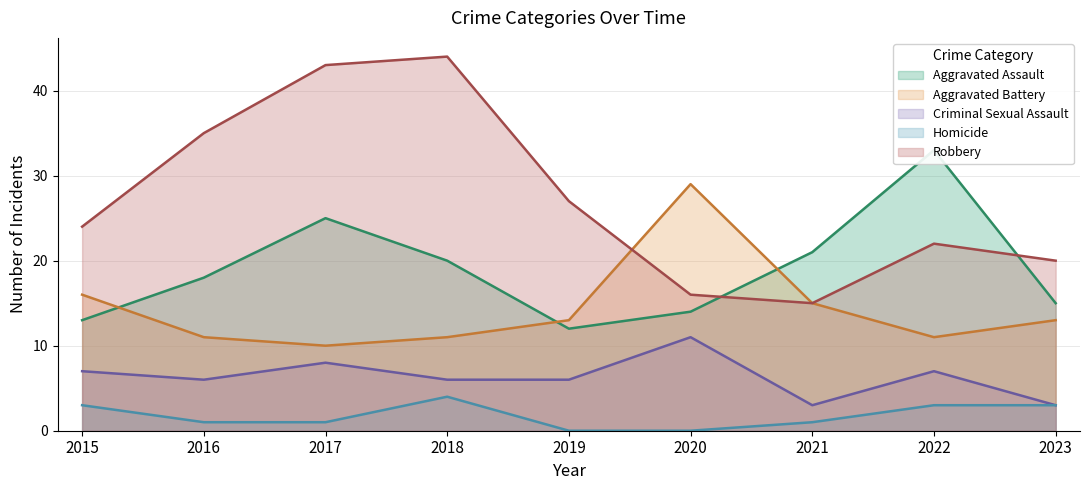

How many series are shown in this chart?

5